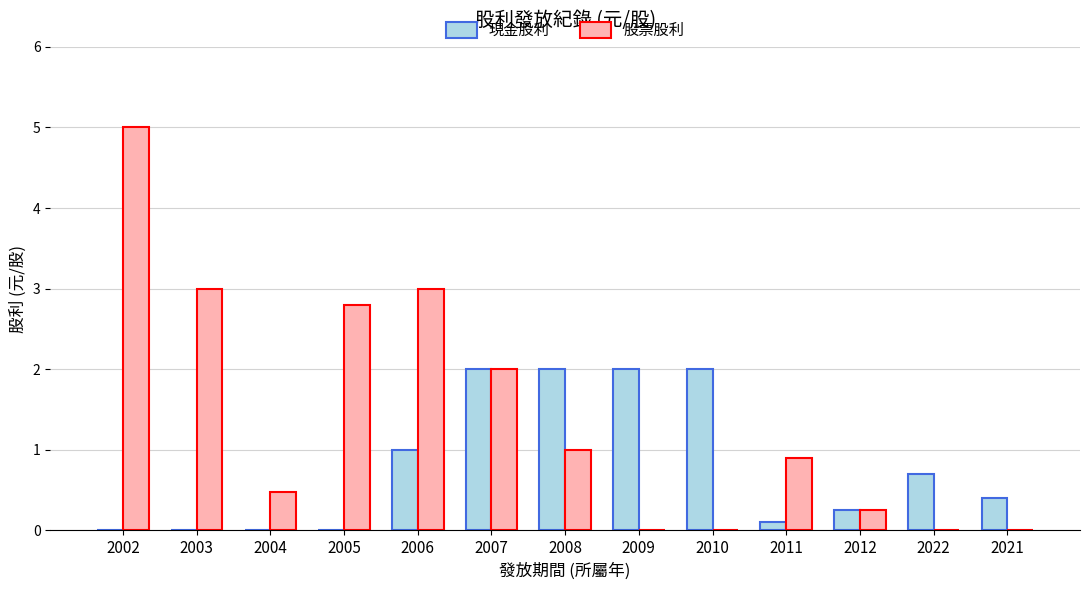

What is the sum of the 現金股利 values at 2007 and 2002?

2.0